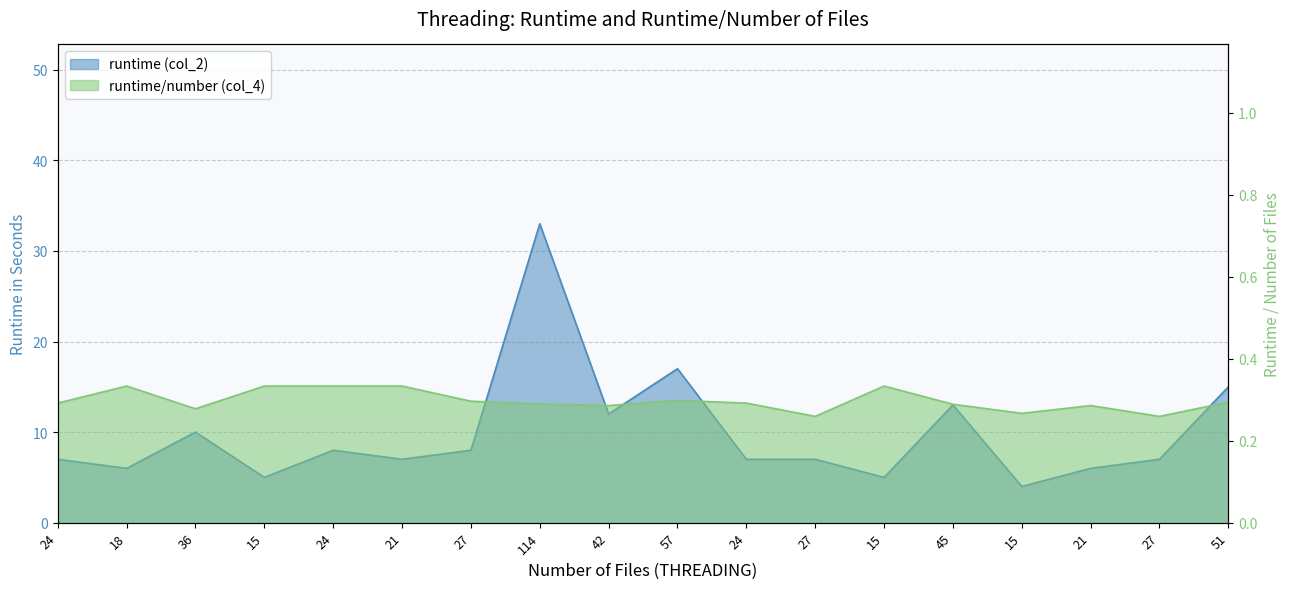

List the series in order of their peak value, lowest first.

runtime/number (col_4), runtime (col_2)